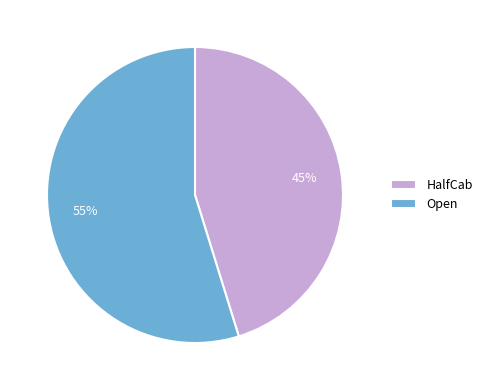

Does any single category account for the majority?

Yes